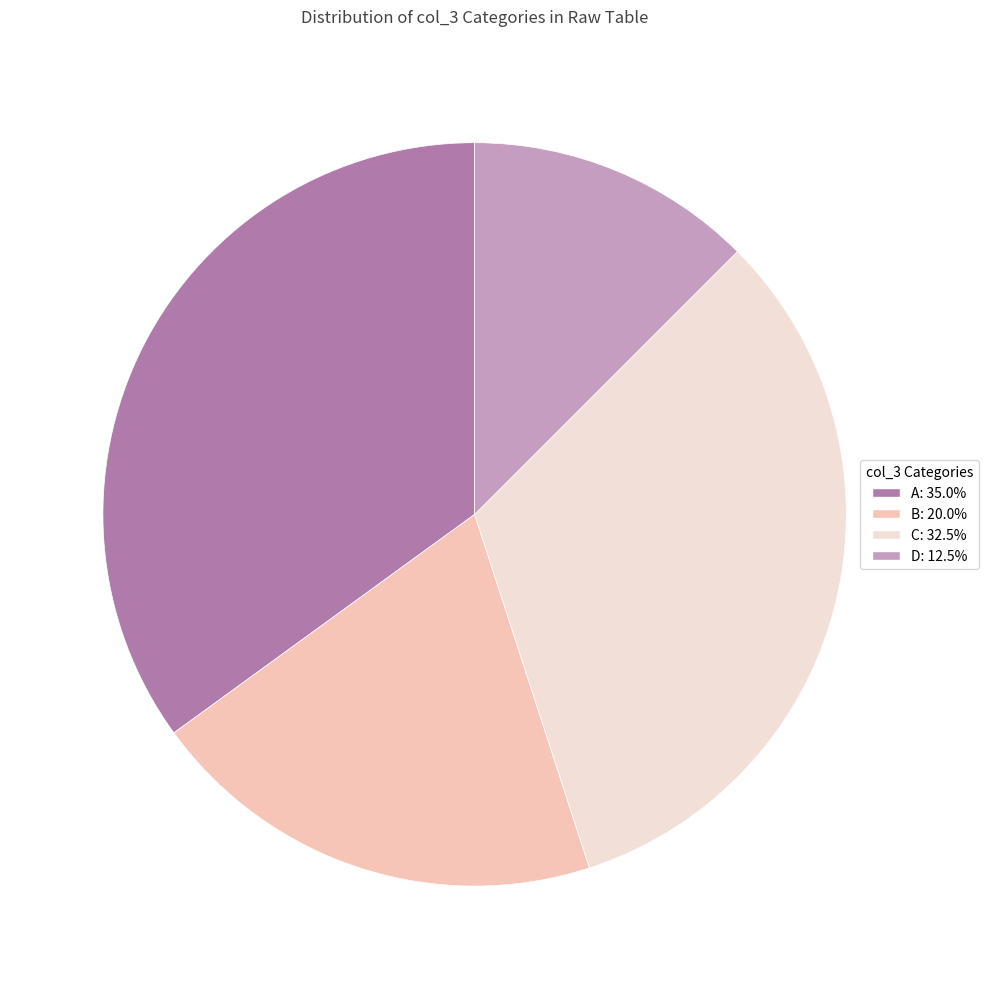

Approximately how many times larger is the value at C compared to D?

2.6